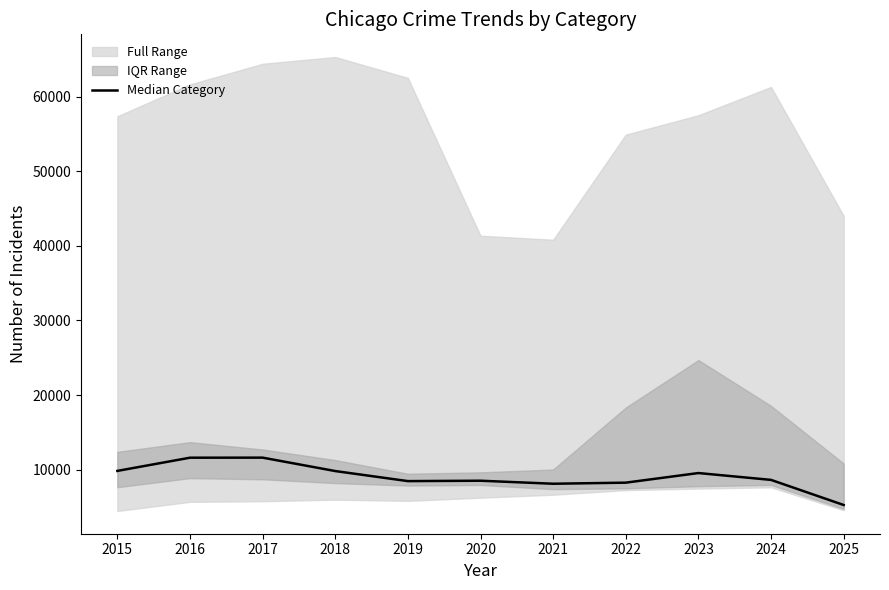

Rank the categories by value from lowest to highest.

2025, 2021, 2022, 2019, 2020, 2024, 2023, 2018, 2015, 2016, 2017